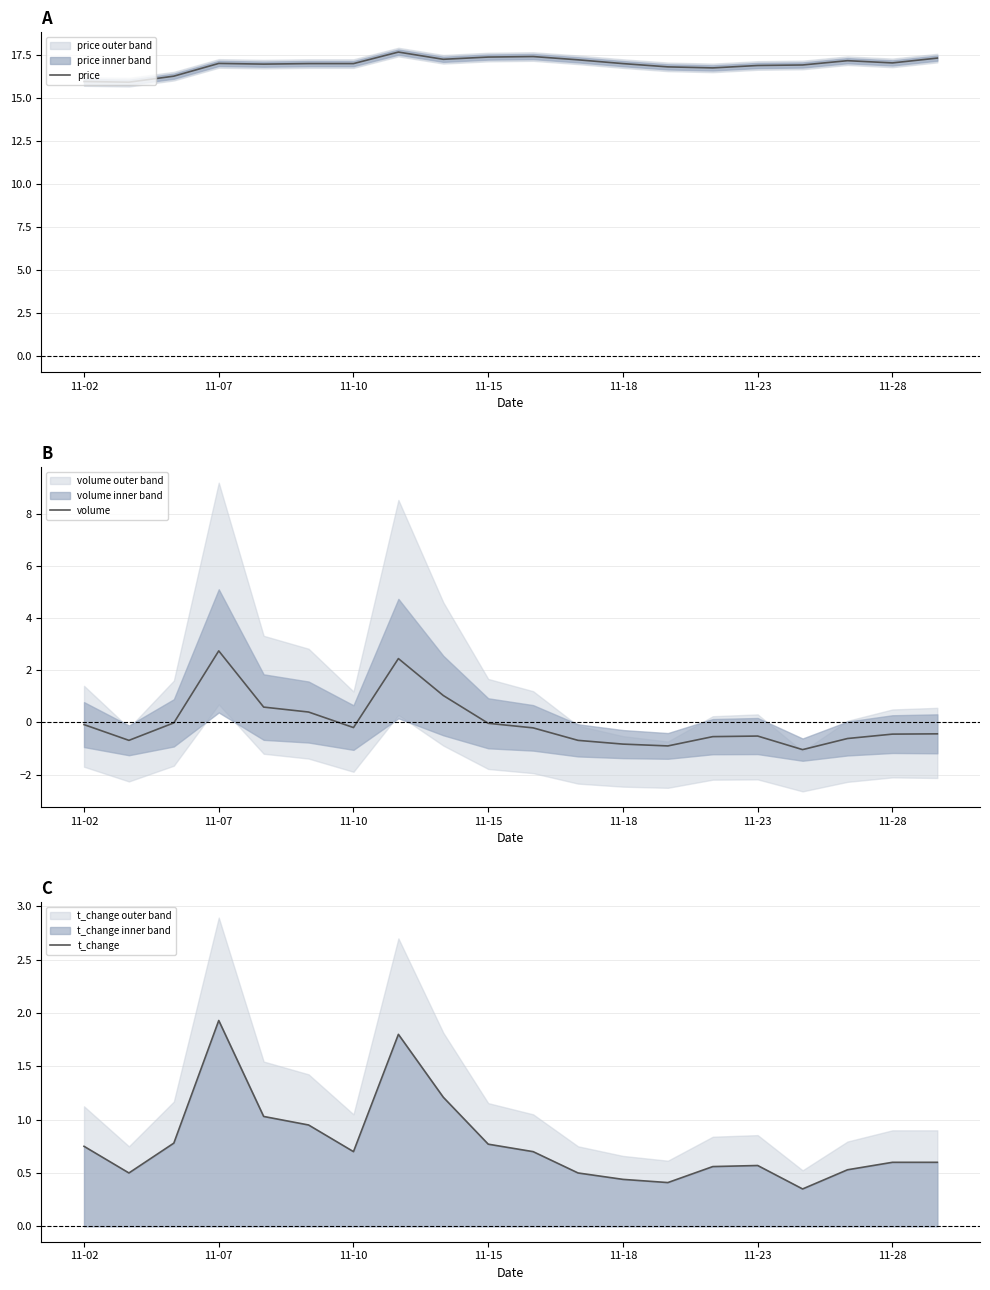

What is the value of the t_change point at the 9th from the left?

1.2